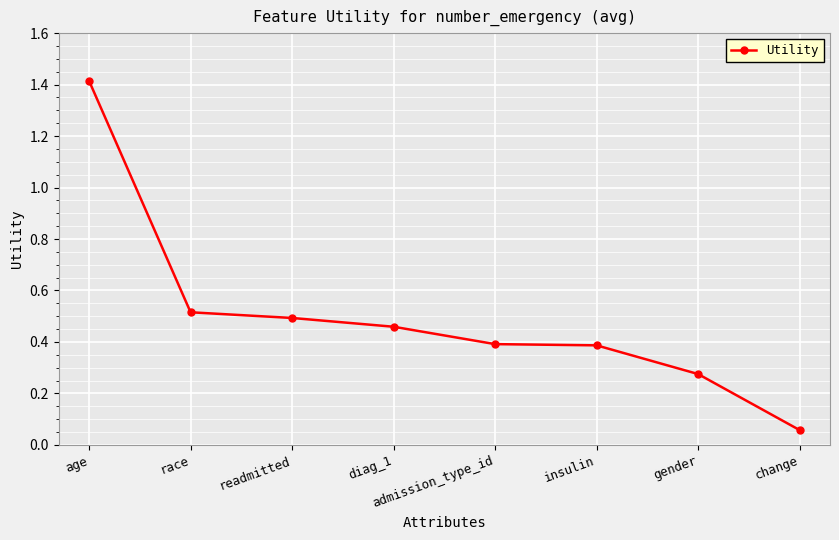

True or false: the data shows 0.7 at race.

False